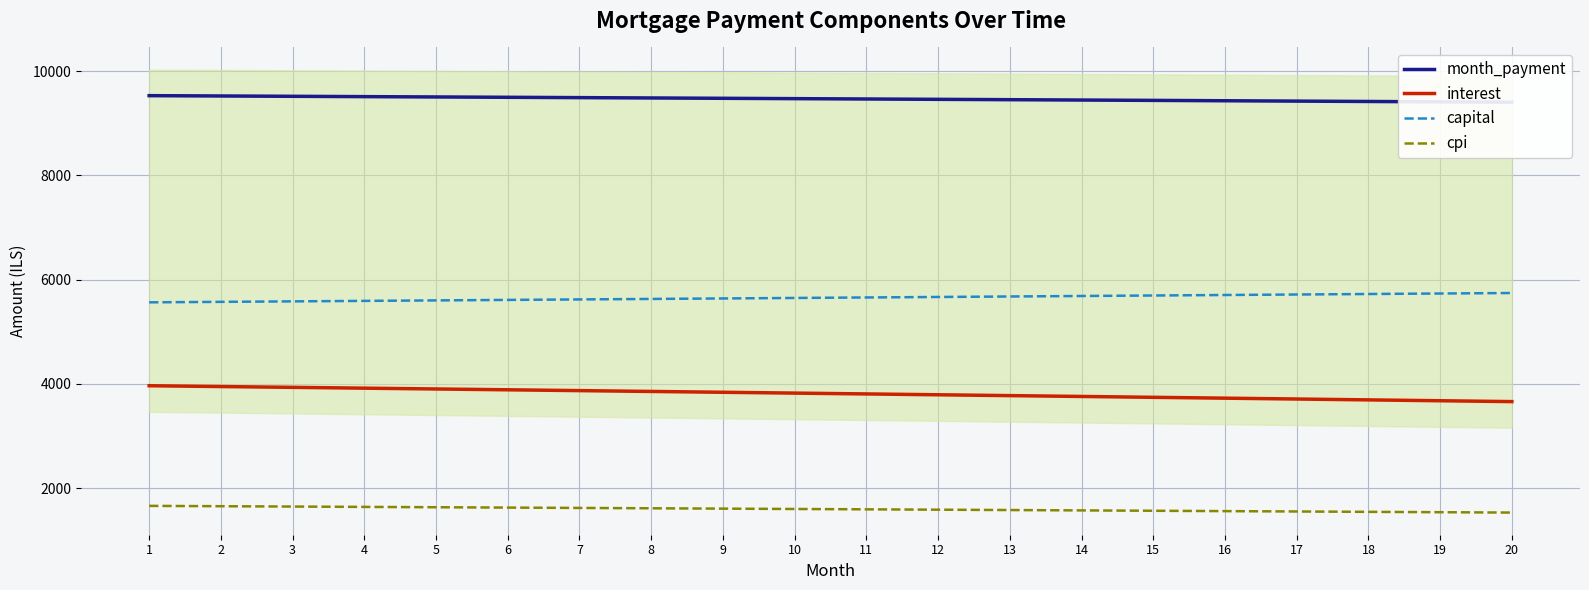

Is it true that capital equals 1645.6 at 7?

False